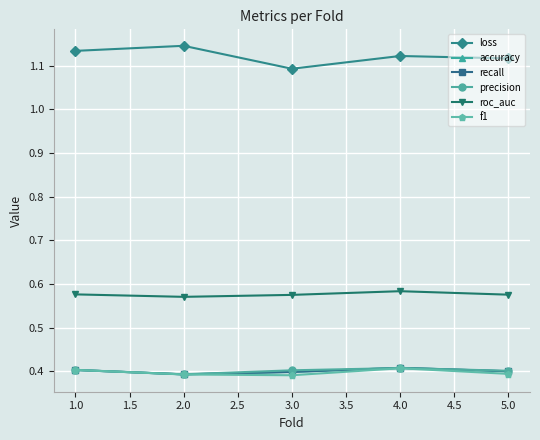

What is the label of the 2nd point from the right?

4.0